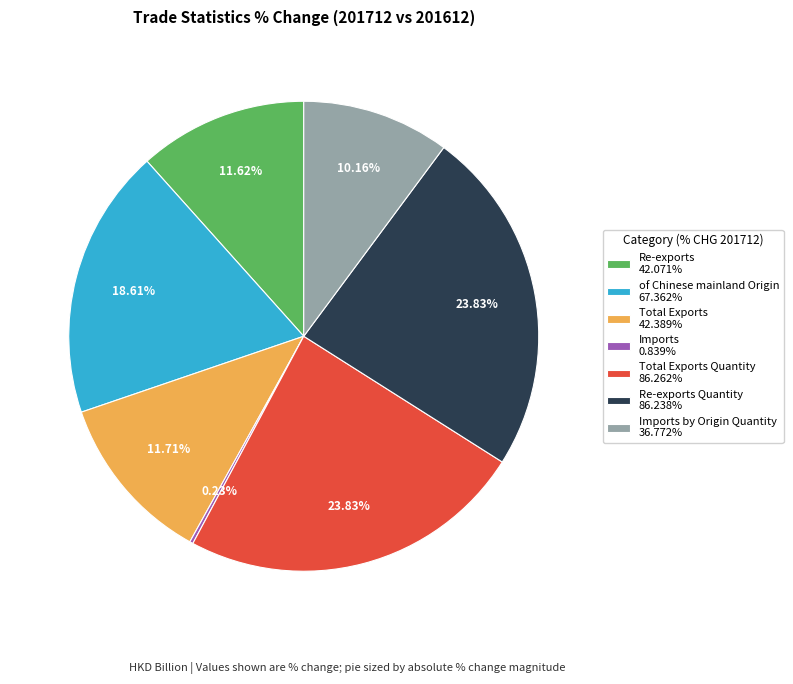

Does Re-exports Quantity 86.238% account for over 50% of the chart?

No